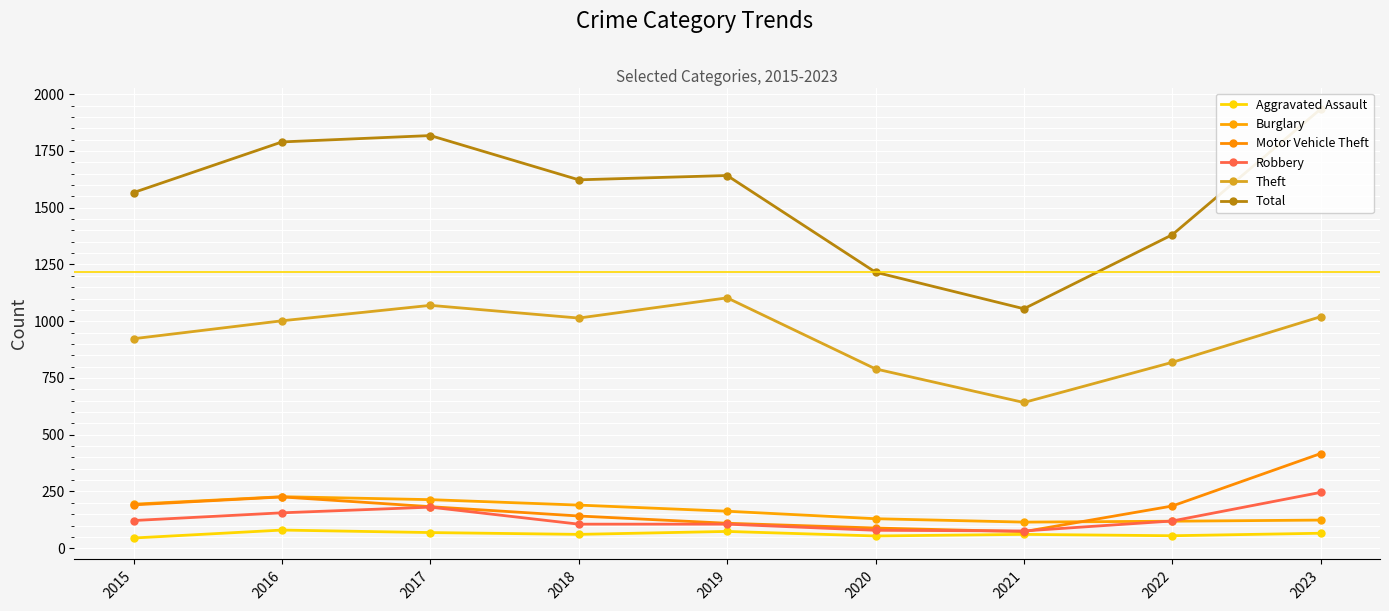

At which category does the chart reach its minimum across all series?

2015